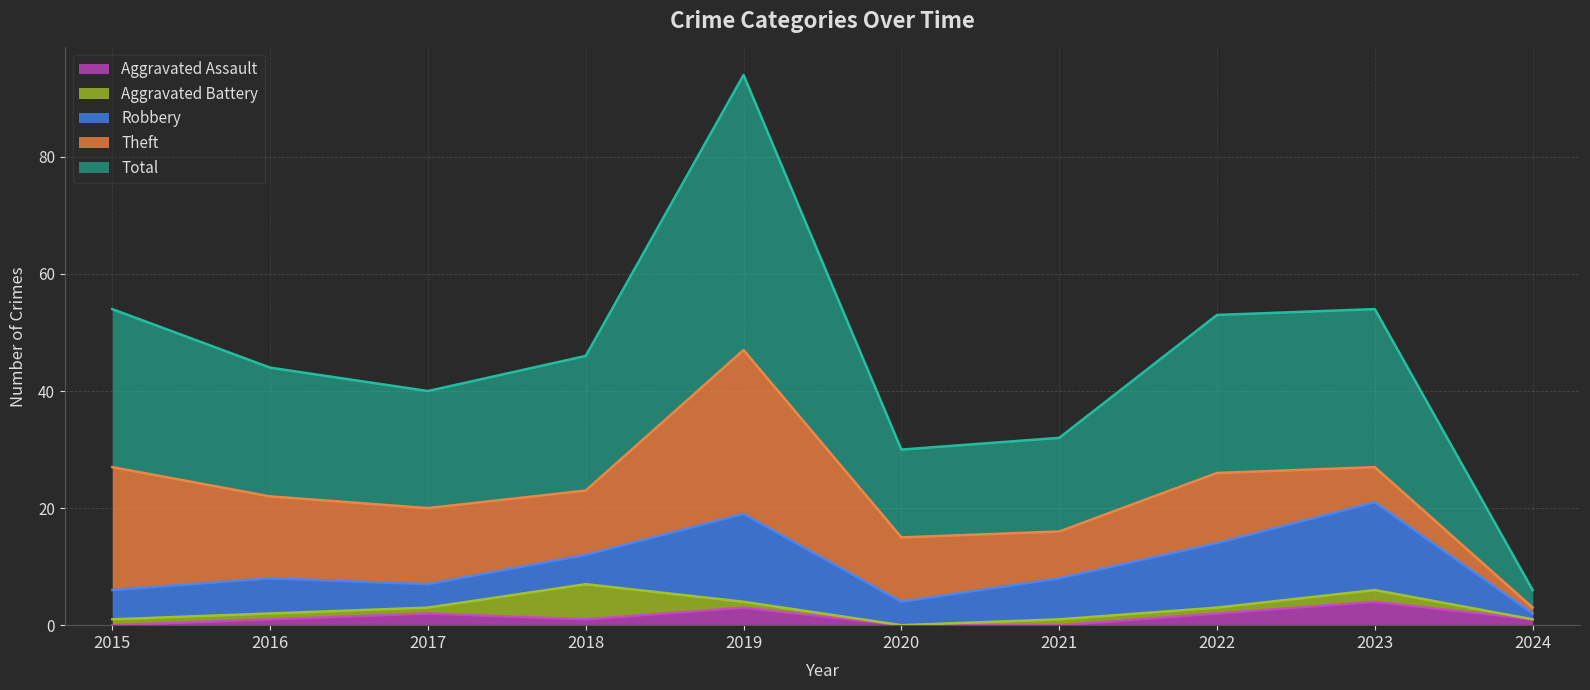

Reading left to right, transcribe all the data shown in this chart.

Aggravated Assault: 2015=0	2016=1	2017=2	2018=1	2019=3	2020=0	2021=0	2022=2	2023=4	2024=1
Aggravated Battery: 2015=1	2016=1	2017=1	2018=6	2019=1	2020=0	2021=1	2022=1	2023=2	2024=0
Robbery: 2015=5	2016=6	2017=4	2018=5	2019=15	2020=4	2021=7	2022=11	2023=15	2024=1
Theft: 2015=21	2016=14	2017=13	2018=11	2019=28	2020=11	2021=8	2022=12	2023=6	2024=1
Total: 2015=27	2016=22	2017=20	2018=23	2019=47	2020=15	2021=16	2022=27	2023=27	2024=3